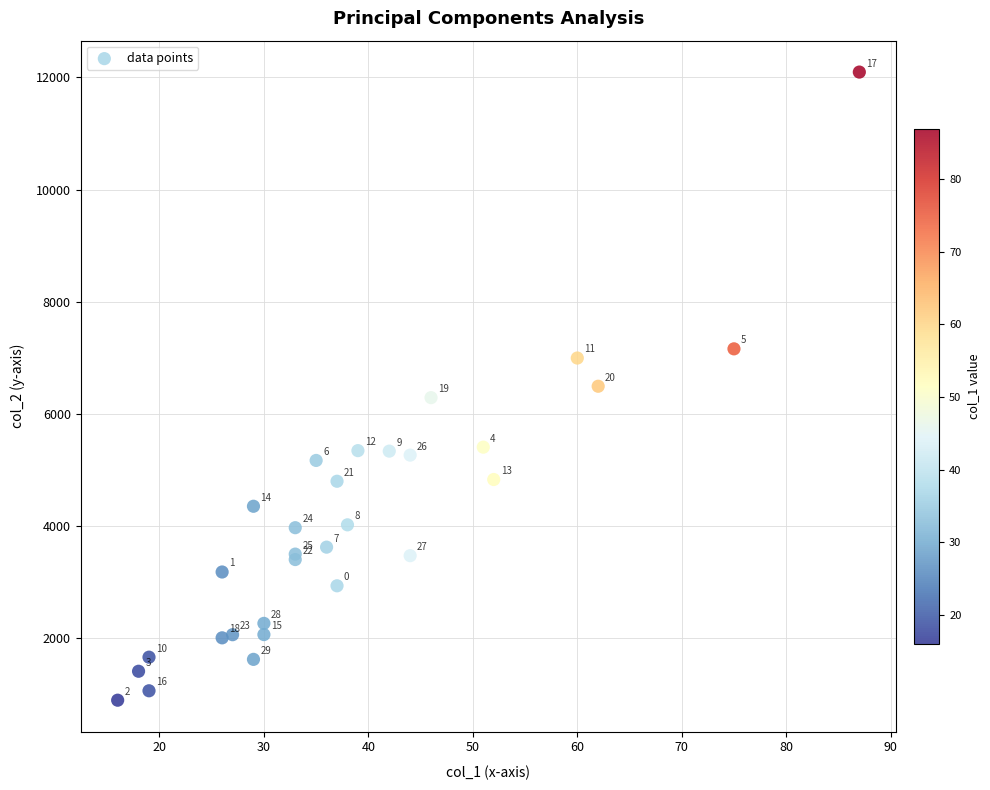

What Y value in the scatter plot is closest to 6496?

6494